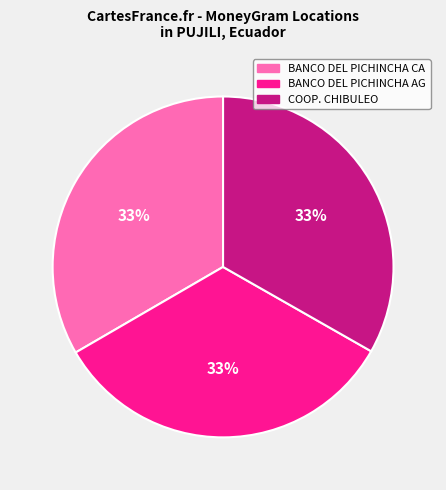

Does any single category account for the majority?

No